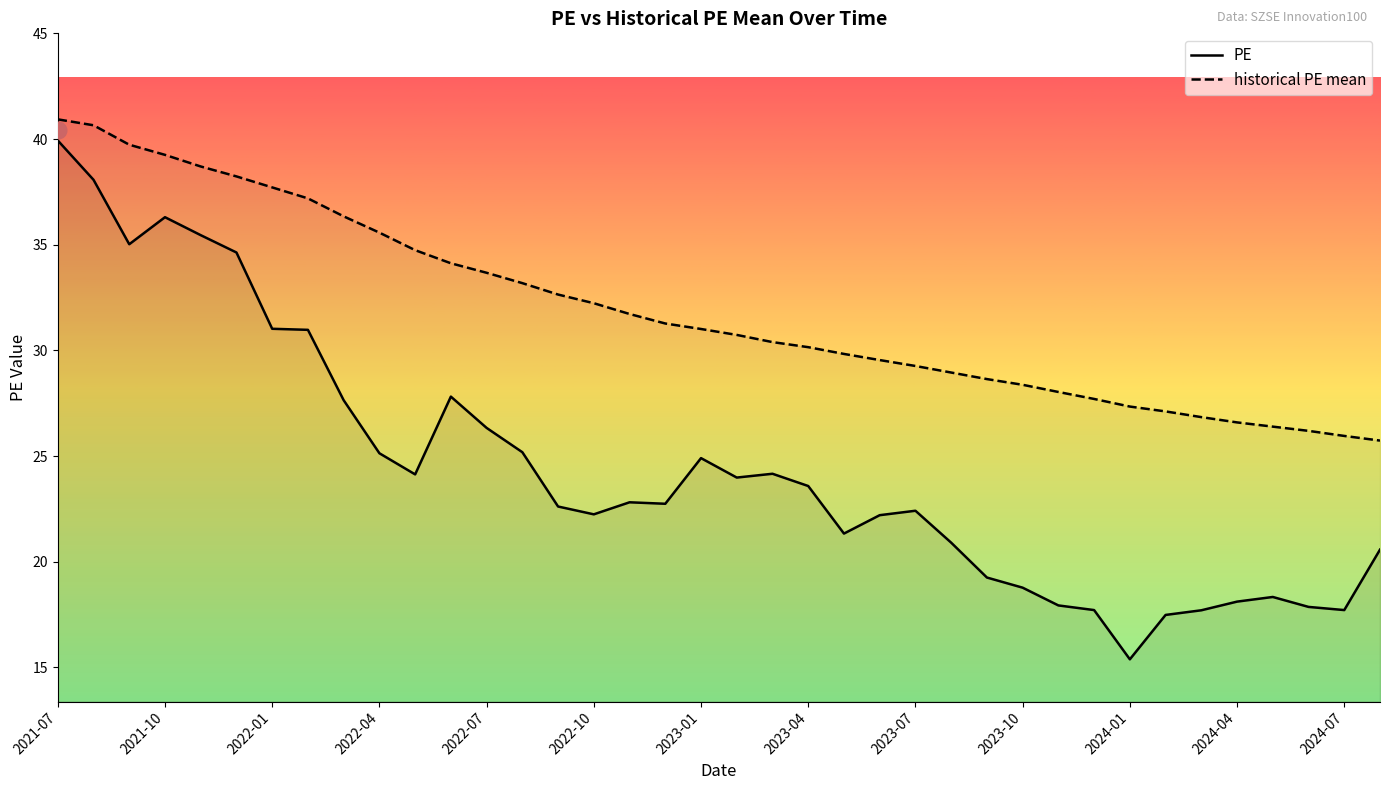

The value of historical PE mean at 2024-01 is 5.6. True or false?

False